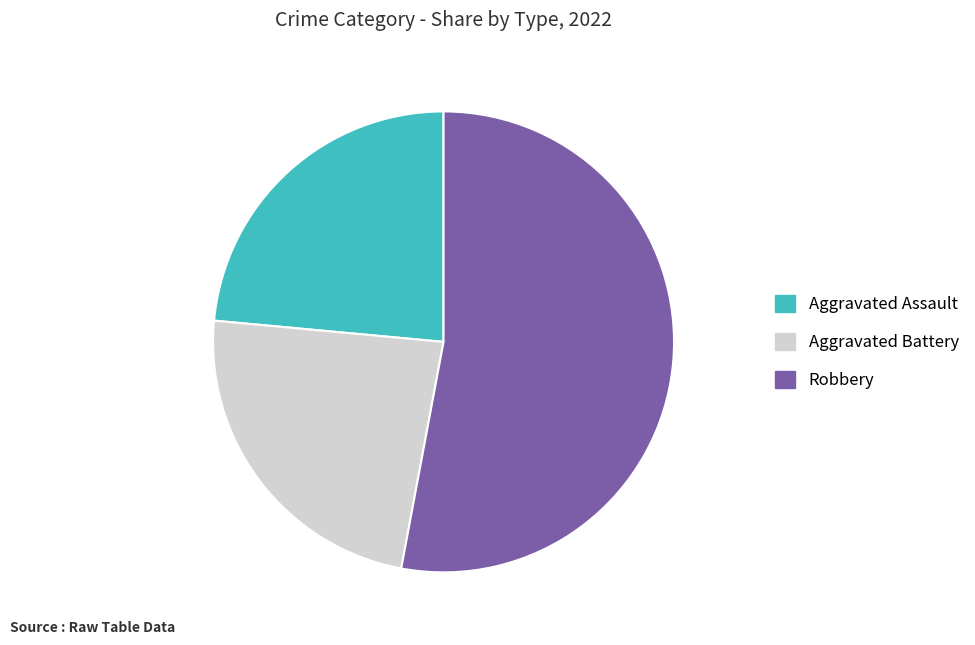

What is the majority slice?

Robbery